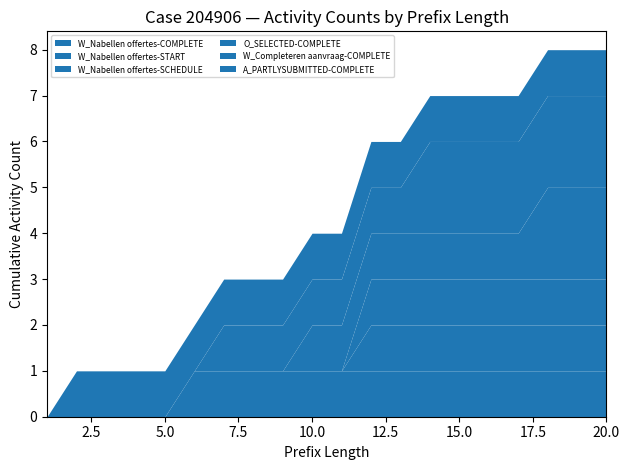

How many W_Completeren aanvraag-COMPLETE values are between 0 and 2?

20